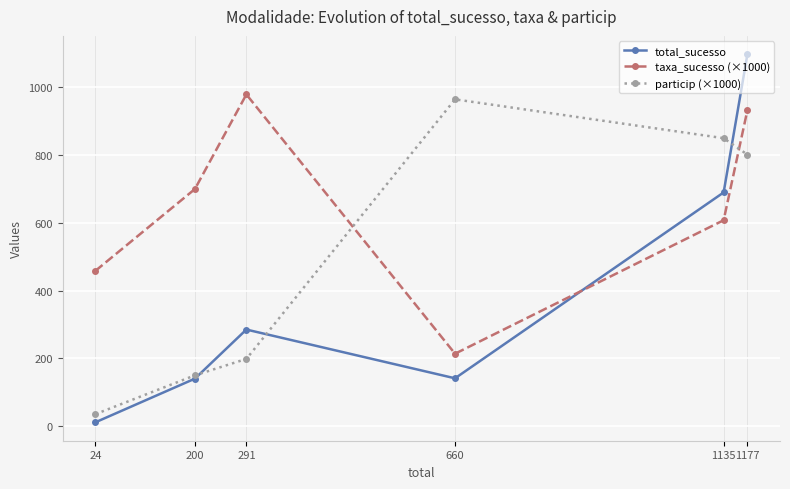

What is the value of the particip (×1000) point at the 6th from the left?

801.8